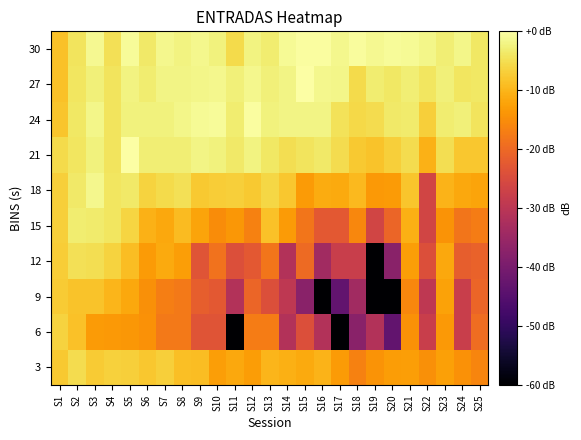

Reading right to left, transcribe all the data shown in this chart.

3: S25=-16.1	S24=-14.4	S23=-12.5	S22=-14.7	S21=-12.7	S20=-13.0	S19=-14.1	S18=-16.5	S17=-13.2	S16=-10.3	S15=-11.3	S14=-10.7	S13=-9.9	S12=-13.0	S11=-11.5	S10=-12.7	S9=-9.0	S8=-8.7	S7=-7.0	S6=-7.8	S5=-6.8	S4=-6.6	S3=-7.5	S2=-5.2	S1=-7.6
6: S25=-19.3	S24=-27.8	S23=-13.5	S22=-27.8	S21=-14.4	S20=-43.3	S19=-31.3	S18=-37.3	S17=-120.0	S16=-31.3	S15=-24.3	S14=-31.3	S13=-17.3	S12=-17.3	S11=-120.0	S10=-23.3	S9=-23.3	S8=-17.8	S7=-17.8	S6=-14.4	S5=-13.8	S4=-13.5	S3=-13.2	S2=-8.5	S1=-6.4
9: S25=-20.4	S24=-27.8	S23=-12.2	S22=-29.4	S21=-15.7	S20=-120.0	S19=-120.0	S18=-33.8	S17=-43.3	S16=-120.0	S15=-37.3	S14=-29.4	S13=-24.3	S12=-20.4	S11=-31.3	S10=-22.5	S9=-21.8	S8=-17.8	S7=-16.9	S6=-14.7	S5=-11.5	S4=-9.9	S3=-8.4	S2=-8.2	S1=-7.4
12: S25=-21.1	S24=-21.8	S23=-11.5	S22=-24.3	S21=-12.7	S20=-37.3	S19=-120.0	S18=-27.8	S17=-27.8	S16=-33.8	S15=-19.8	S14=-31.3	S13=-18.2	S12=-22.5	S11=-24.3	S10=-18.7	S9=-23.3	S8=-12.7	S7=-11.3	S6=-13.2	S5=-9.0	S4=-6.4	S3=-5.0	S2=-4.9	S1=-7.1
15: S25=-17.3	S24=-18.2	S23=-14.1	S22=-26.4	S21=-10.7	S20=-20.4	S19=-26.4	S18=-15.7	S17=-22.5	S16=-22.5	S15=-18.2	S14=-13.2	S13=-8.5	S12=-16.5	S11=-13.8	S10=-15.0	S9=-12.0	S8=-9.2	S7=-11.5	S6=-10.5	S5=-6.2	S4=-4.1	S3=-3.4	S2=-3.1	S1=-7.0
18: S25=-12.0	S24=-11.5	S23=-10.1	S22=-26.4	S21=-8.1	S20=-13.2	S19=-13.5	S18=-9.5	S17=-11.3	S16=-11.1	S15=-13.2	S14=-7.8	S13=-6.0	S12=-7.6	S11=-6.8	S10=-7.1	S9=-7.6	S8=-4.9	S7=-5.5	S6=-6.4	S5=-3.7	S4=-4.2	S3=-1.6	S2=-3.6	S1=-6.8
21: S25=-7.9	S24=-7.9	S23=-5.1	S22=-10.5	S21=-5.2	S20=-7.0	S19=-8.2	S18=-7.6	S17=-5.2	S16=-3.5	S15=-4.4	S14=-5.1	S13=-3.9	S12=-2.3	S11=-3.5	S10=-2.4	S9=-2.1	S8=-3.0	S7=-2.8	S6=-2.8	S5=-0.1	S4=-4.4	S3=-2.4	S2=-4.1	S1=-5.6
24: S25=-4.4	S24=-2.8	S23=-3.3	S22=-7.0	S21=-3.3	S20=-3.7	S19=-5.2	S18=-5.8	S17=-4.7	S16=-2.1	S15=-1.9	S14=-1.9	S13=-2.4	S12=-0.4	S11=-3.3	S10=-0.8	S9=-1.0	S8=-1.8	S7=-2.4	S6=-2.4	S5=-2.4	S4=-4.4	S3=-1.8	S2=-4.0	S1=-8.1
27: S25=-4.0	S24=-4.1	S23=-2.8	S22=-4.2	S21=-3.0	S20=-3.9	S19=-3.2	S18=-5.6	S17=-1.8	S16=-1.5	S15=0.0	S14=-1.9	S13=-2.8	S12=-1.5	S11=-2.7	S10=-1.4	S9=-1.7	S8=-2.0	S7=-1.9	S6=-3.1	S5=-2.3	S4=-4.3	S3=-2.7	S2=-4.2	S1=-8.5
30: S25=-4.0	S24=-1.8	S23=-2.8	S22=-1.7	S21=-1.1	S20=-0.9	S19=-1.2	S18=-0.6	S17=-1.5	S16=-0.4	S15=-0.4	S14=-1.1	S13=-3.2	S12=-2.3	S11=-5.5	S10=-2.4	S9=-1.6	S8=-2.3	S7=-1.5	S6=-3.5	S5=-0.9	S4=-4.9	S3=-1.2	S2=-4.3	S1=-8.5